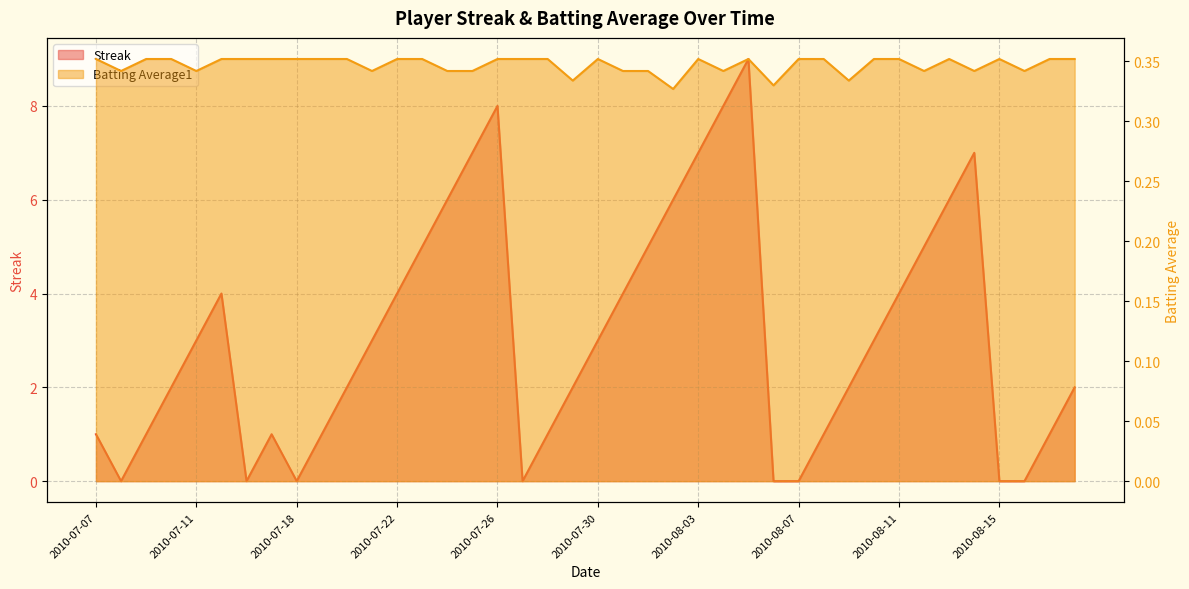

How many values in Streak are above zero?

32